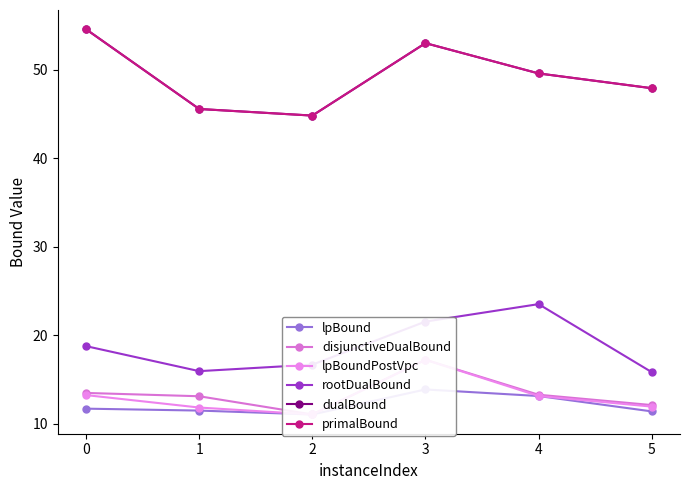

What is the total value across all series at 4?

162.4